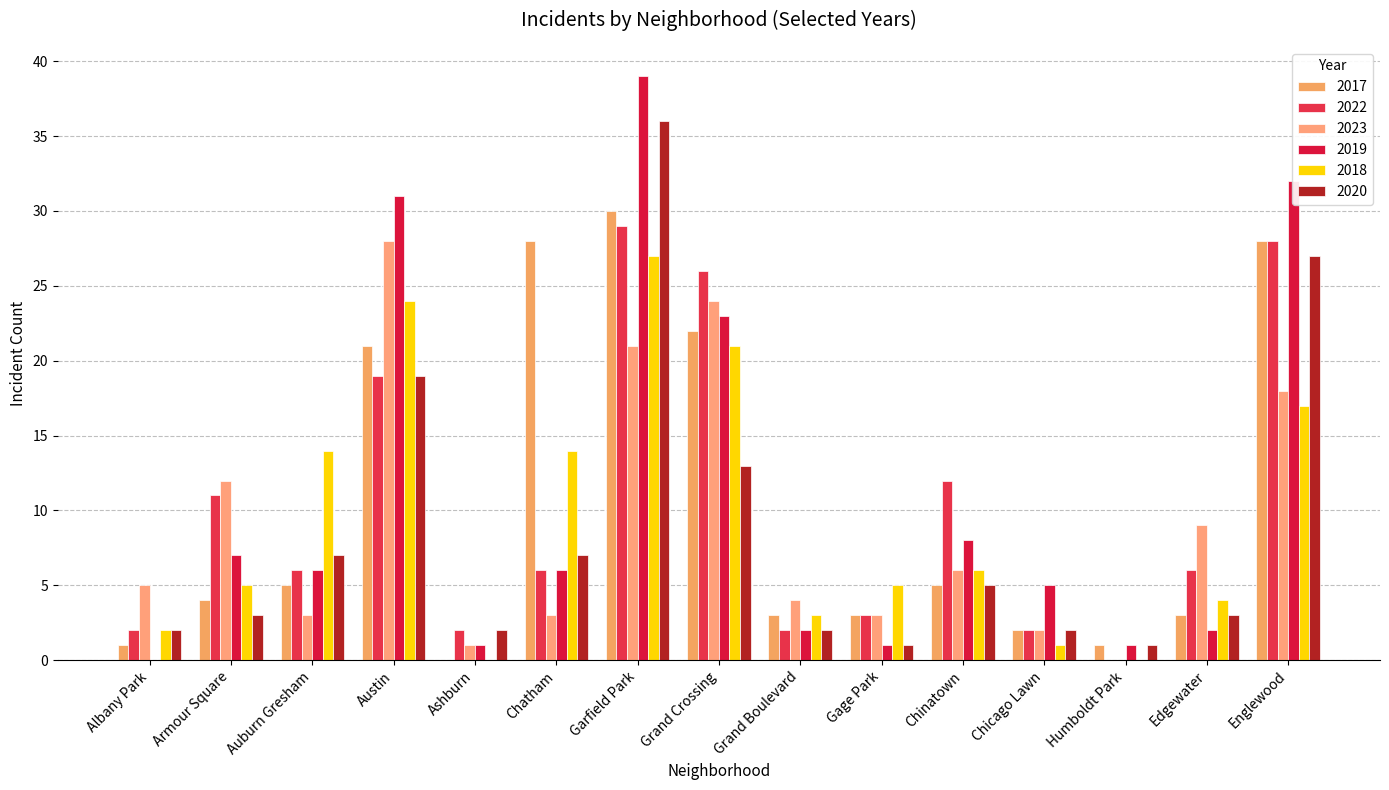

What is the difference between the highest and lowest values at Chinatown?

7